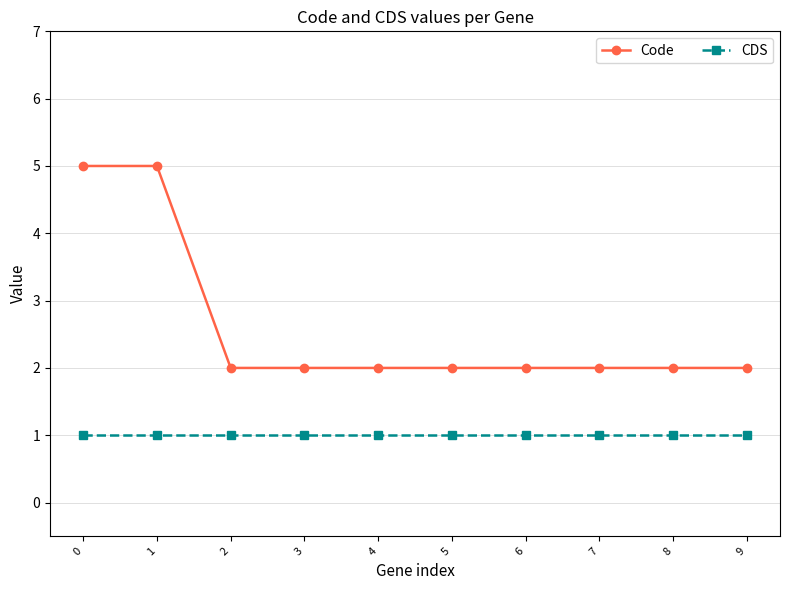

True or false: CDS and Code intersect in this chart.

False